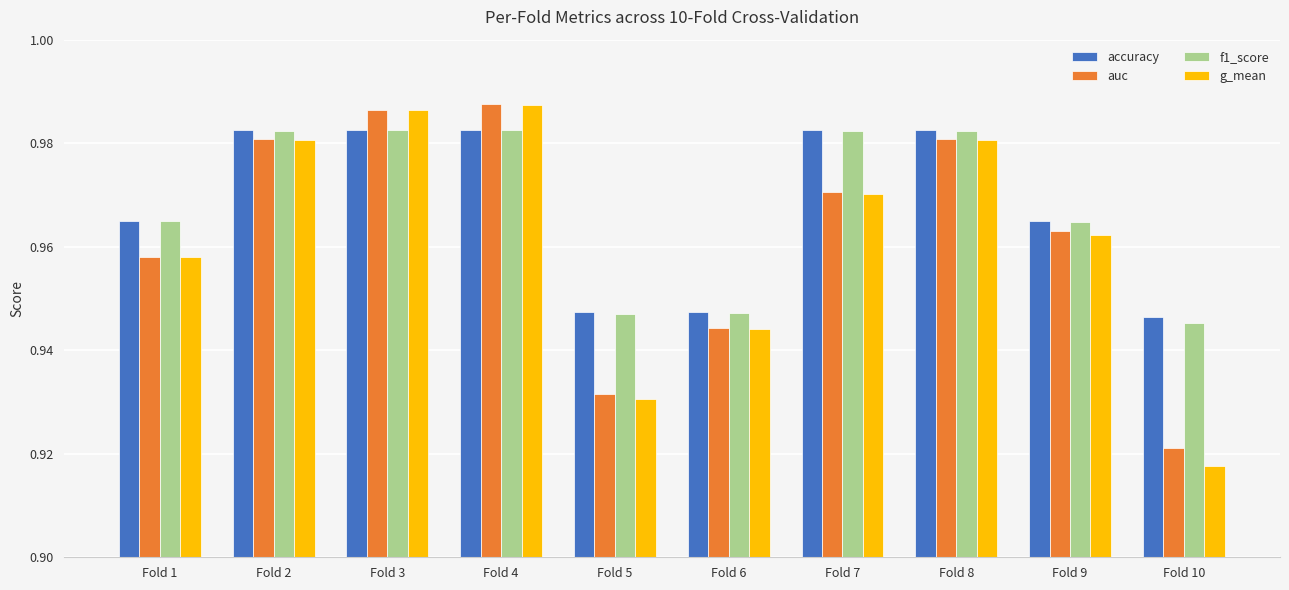

Which category has the highest value across all series?

Fold 4